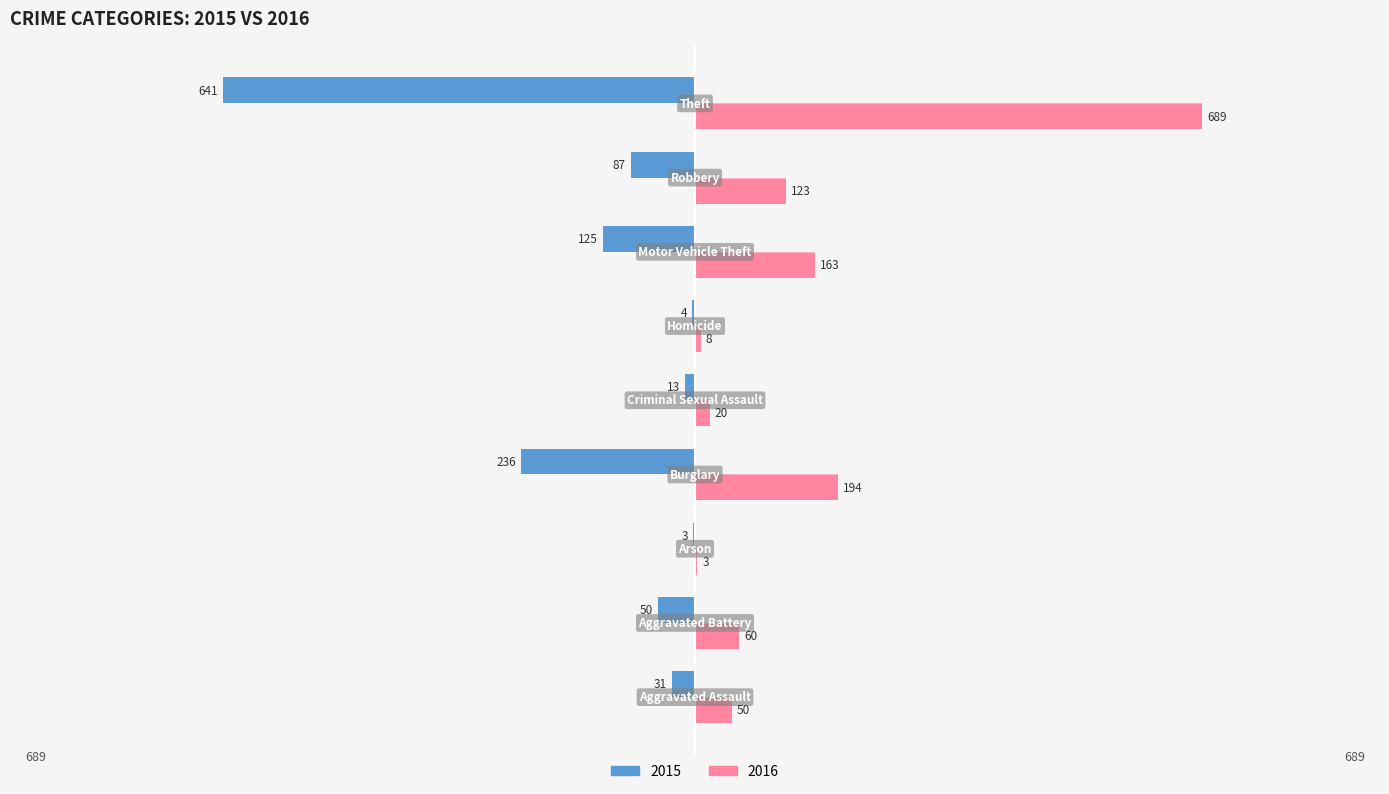

What is the maximum value shown in the chart?

689